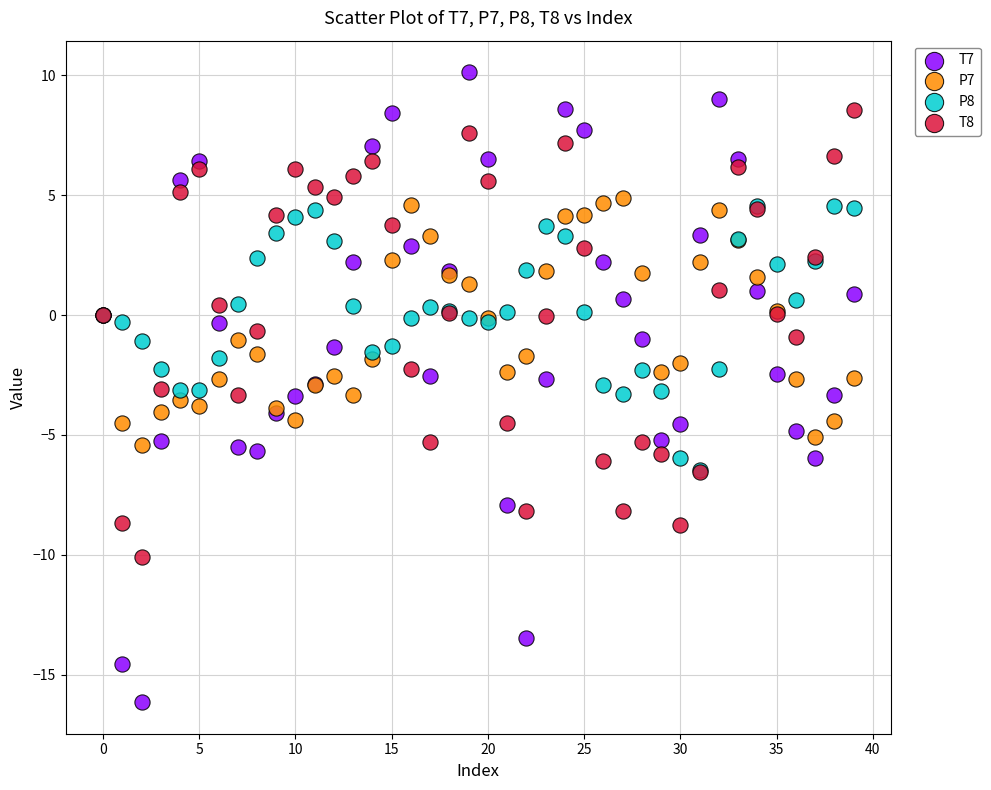

Which series contains the highest Y value?

T7